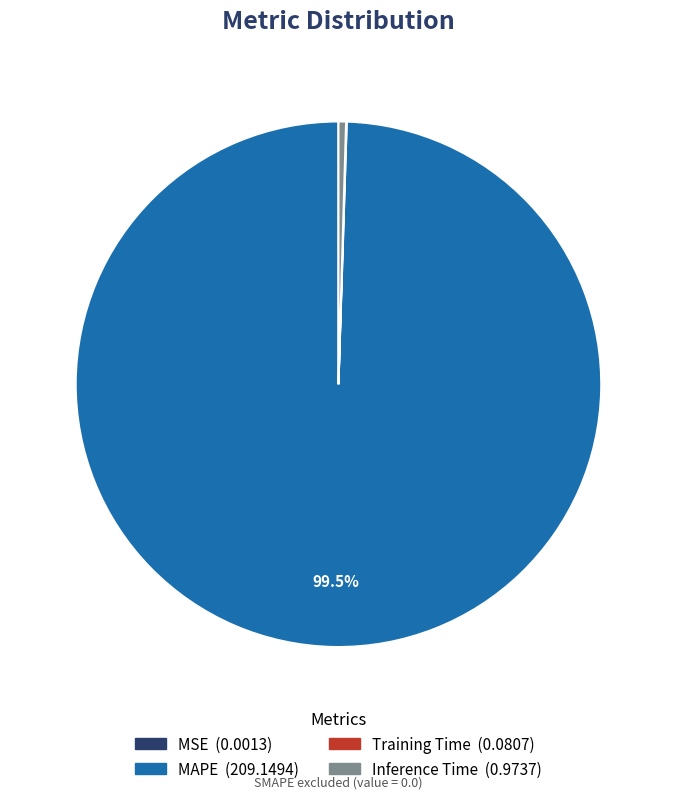

Which category has the biggest portion of the pie?

MAPE